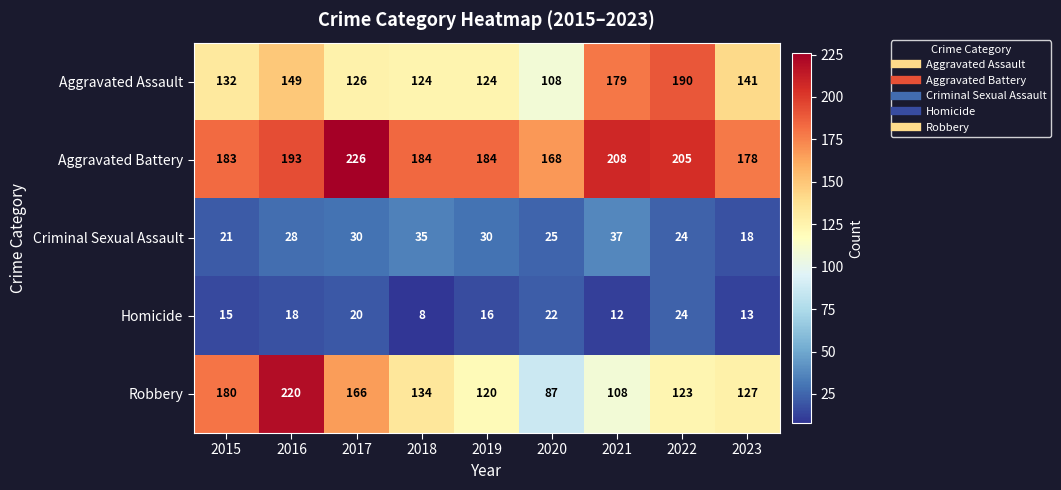

Which series has the largest total across all categories?

Aggravated Battery